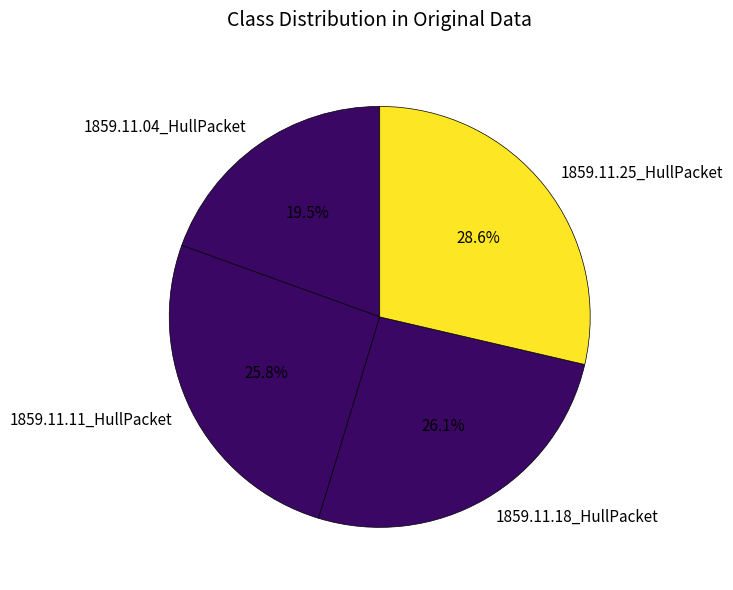

Between 1859.11.18_HullPacket and 1859.11.04_HullPacket, which is larger?

1859.11.18_HullPacket